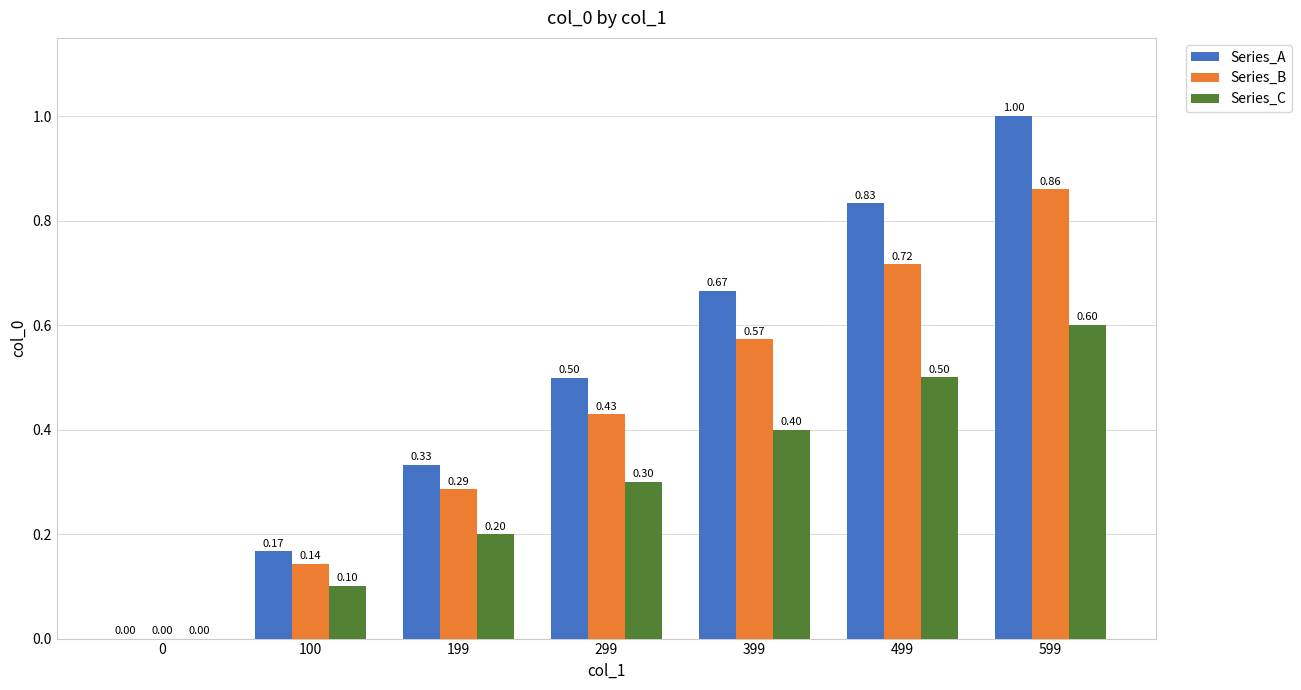

Between 399 and 599, which series saw the biggest shift?

Series_A